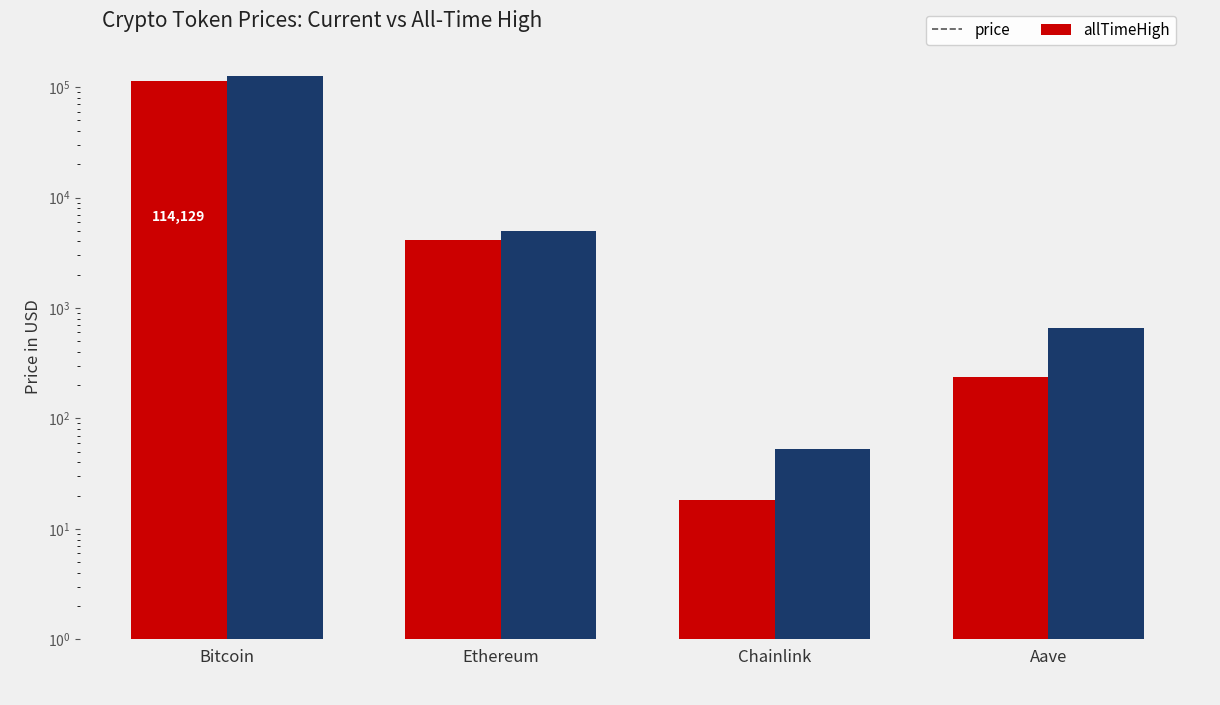

At which label does price reach its minimum?

Chainlink